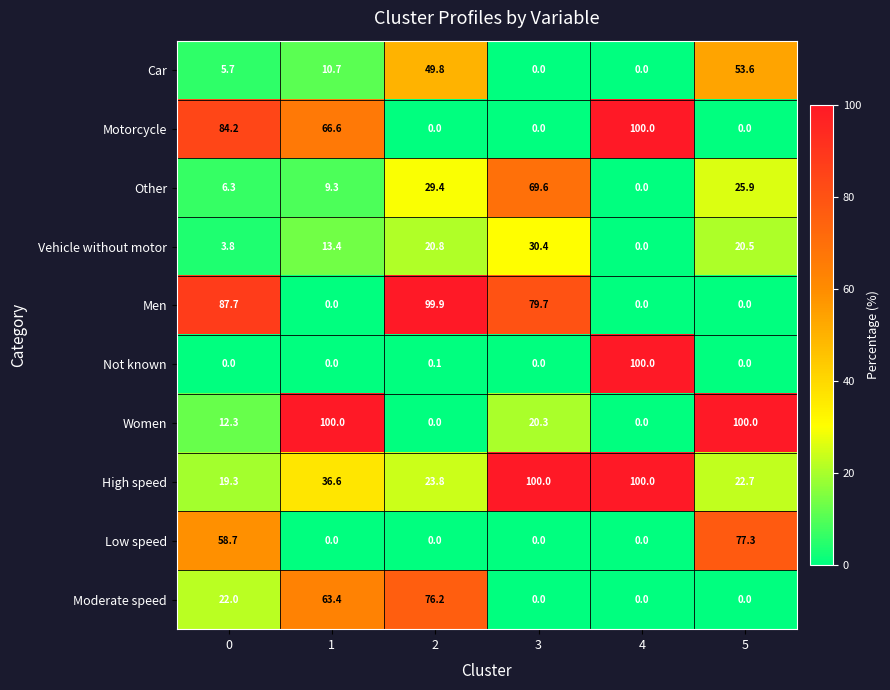

Where is Women nearest to the value 50?

3